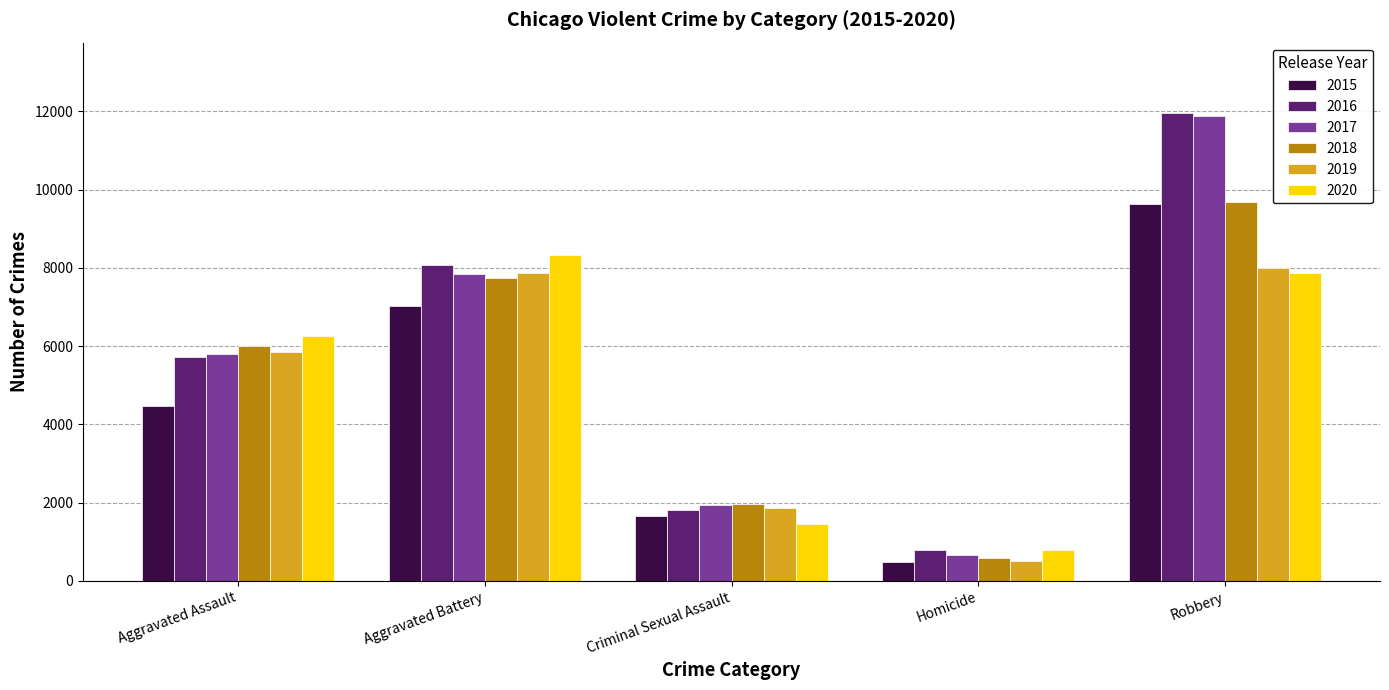

At which category is the sum across all series the highest?

Robbery